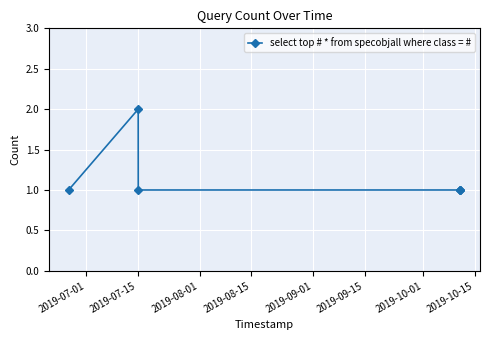

Reading left to right, list all the values displayed in this chart.

1	2	1	1	1	1